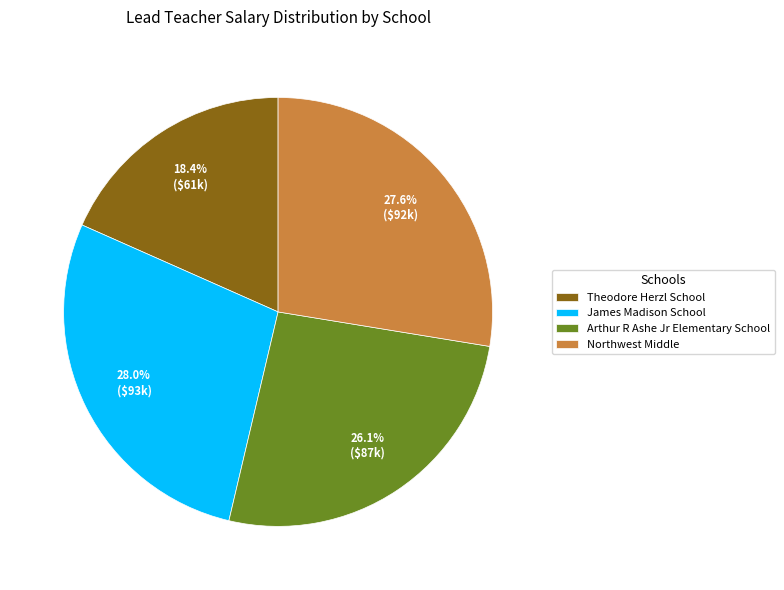

Which slice is the smallest?

Theodore Herzl School